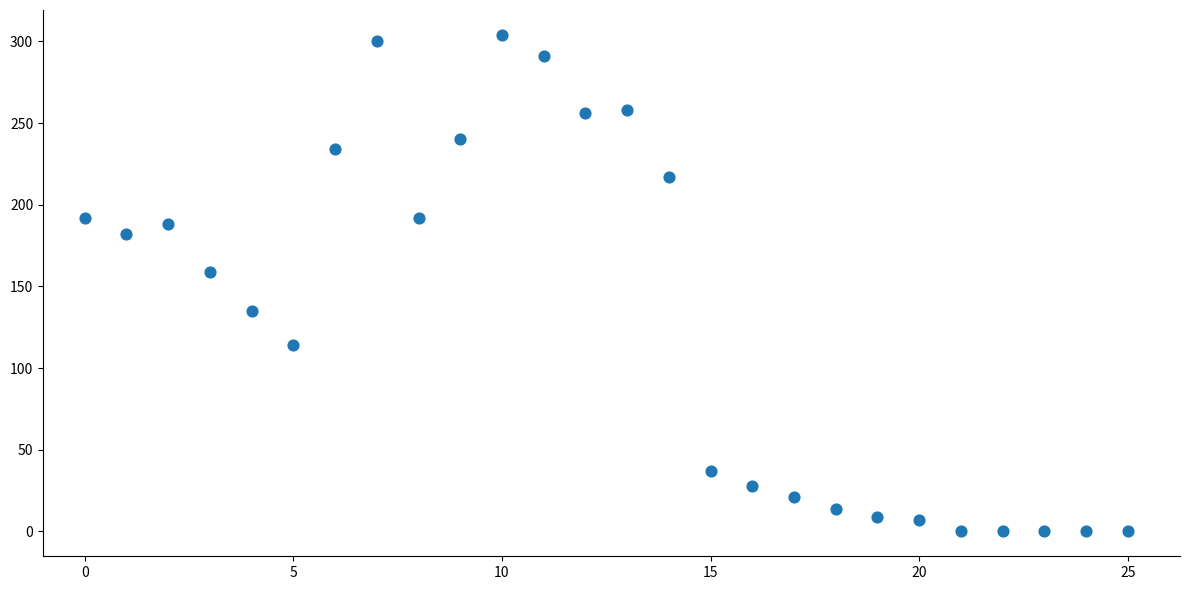

What is the range of X values (max minus min)?

25